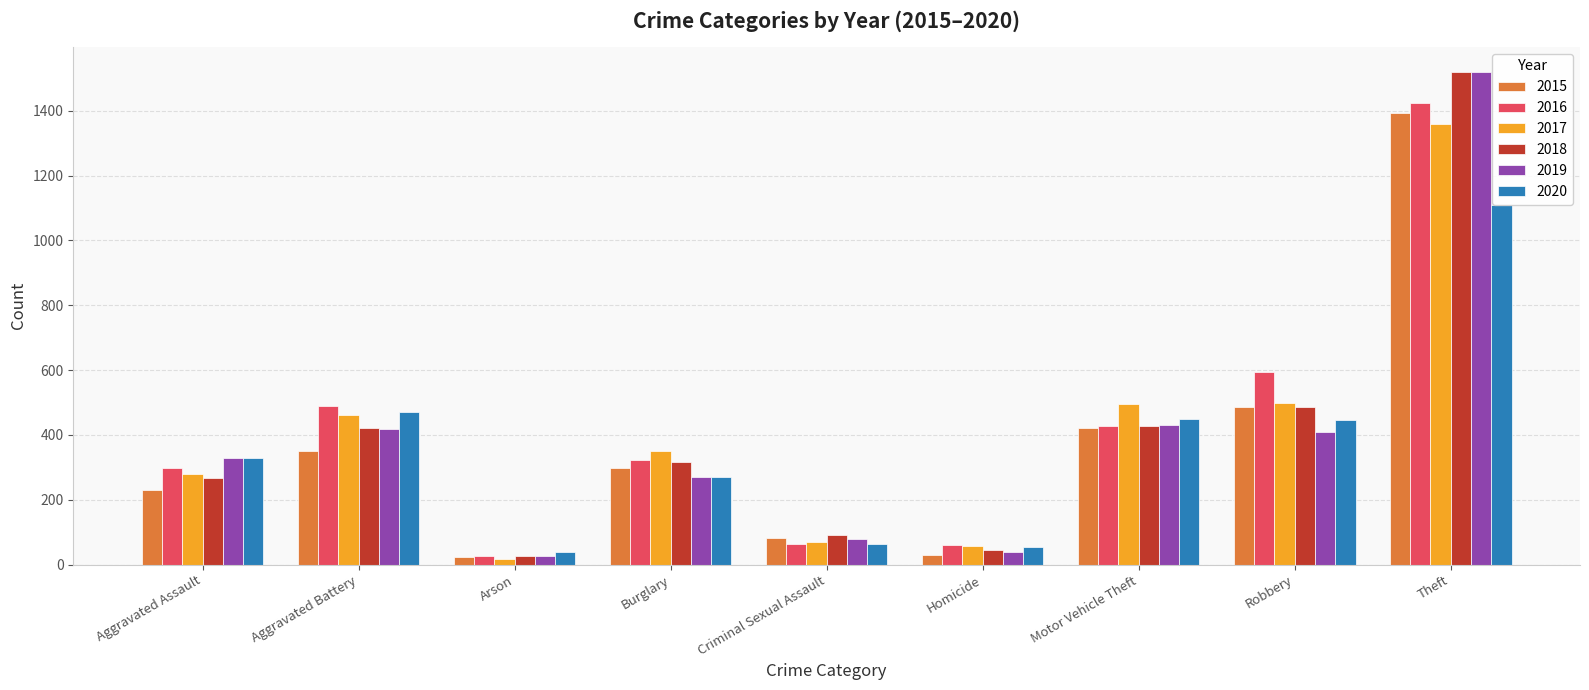

The 2016 series shows 97 at Motor Vehicle Theft. True or false?

False